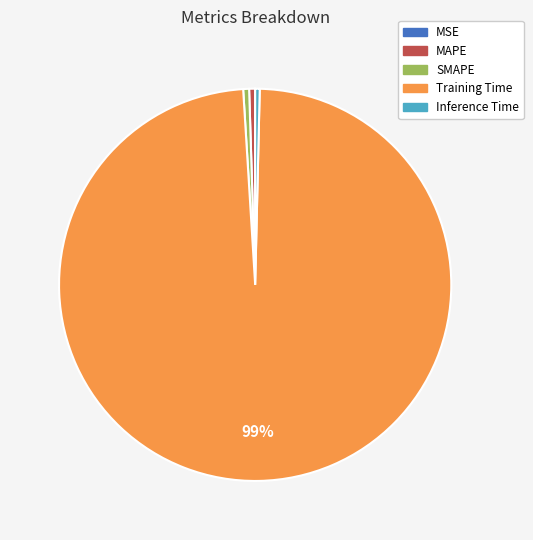

Is the sum of Training Time and SMAPE greater than half?

Yes